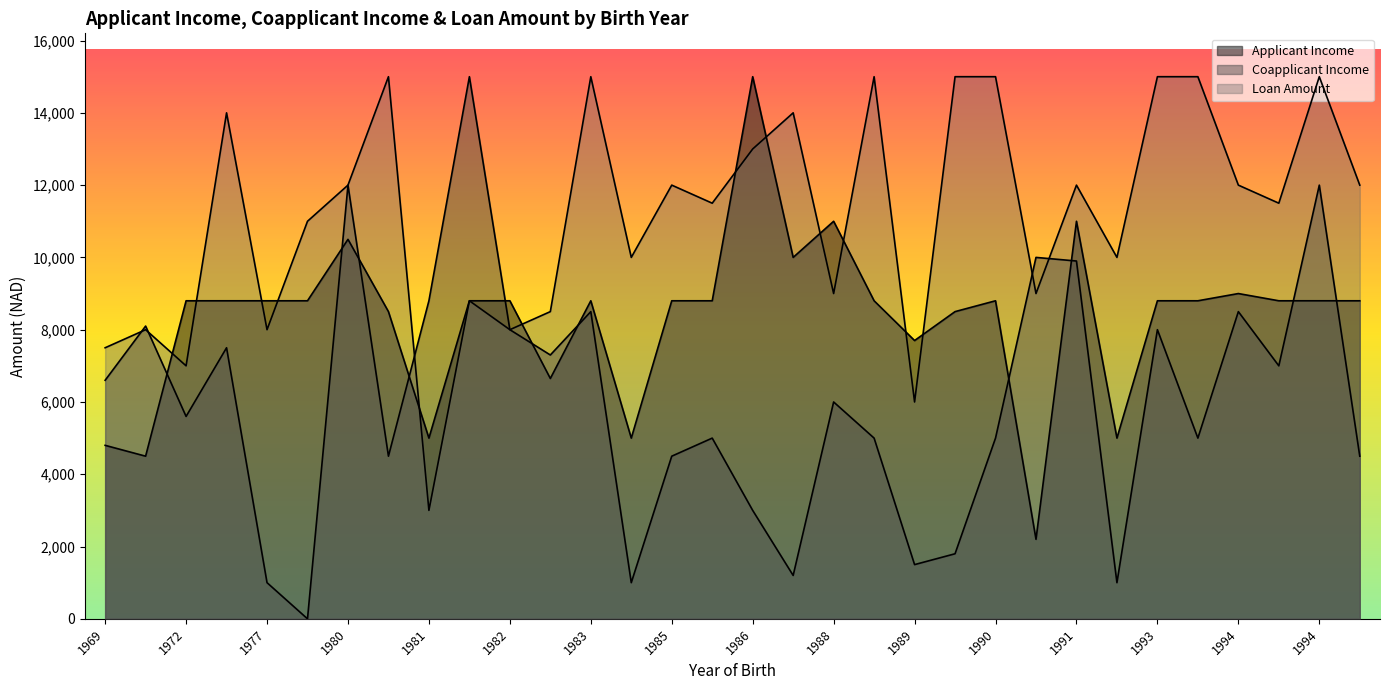

How many lines are shown in the chart?

3